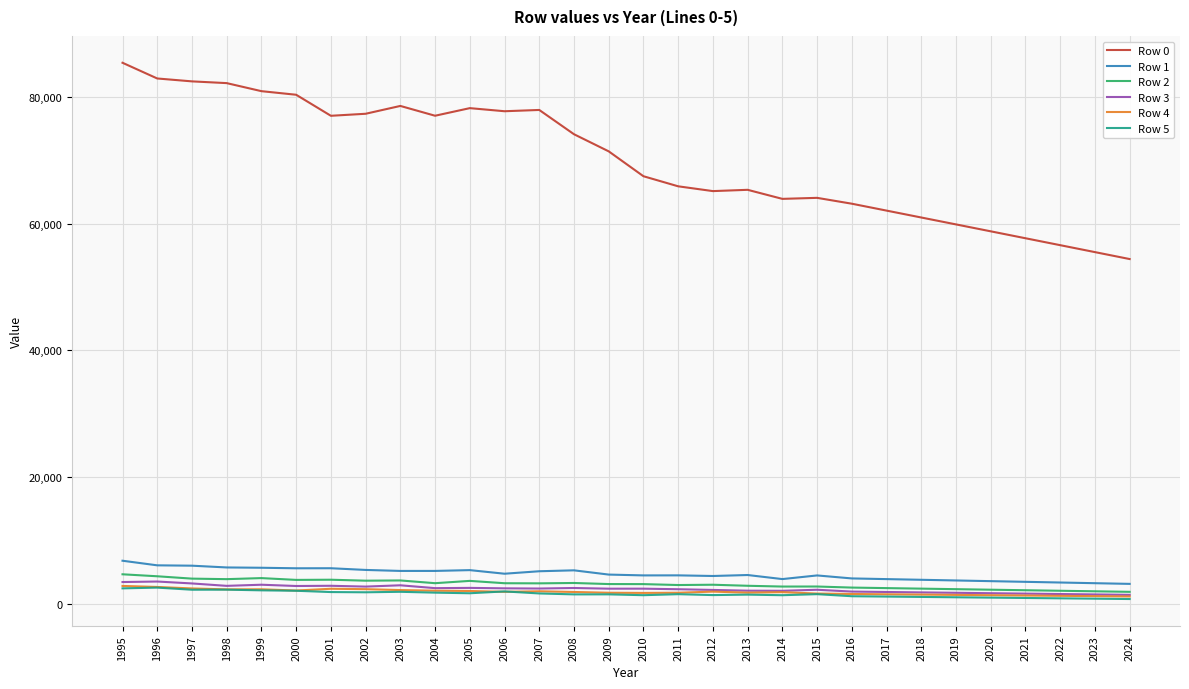

True or false: Row 2 and Row 0 intersect in this chart.

False